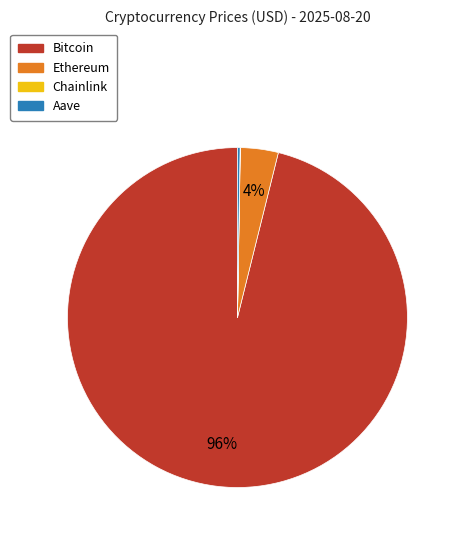

Which slice is the largest?

Bitcoin